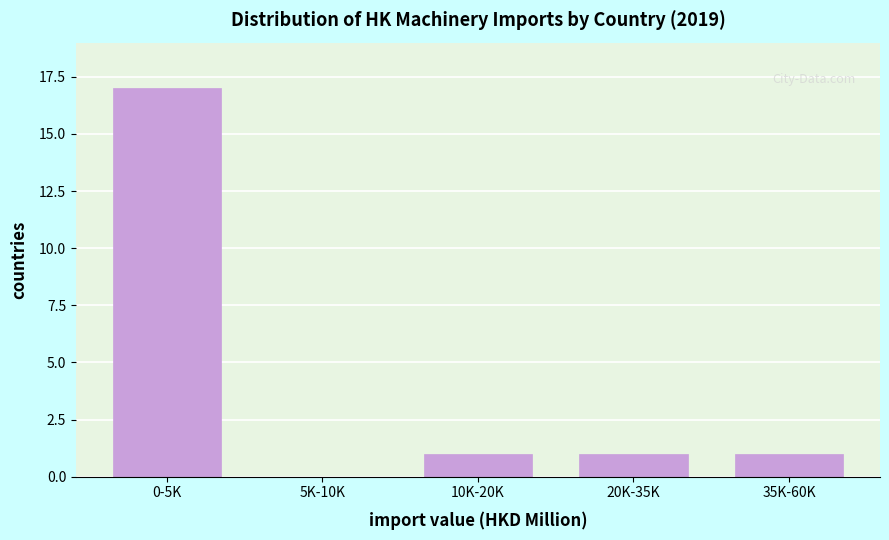

Reading right to left, transcribe all the data shown in this chart.

35K-60K=1	20K-35K=1	10K-20K=1	5K-10K=0	0-5K=17